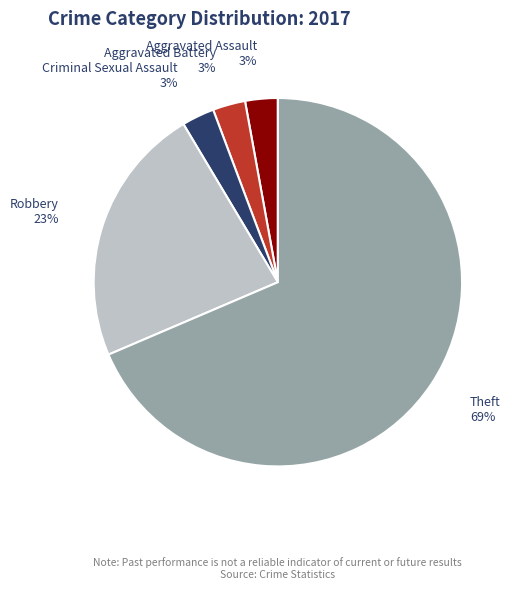

Is there a majority slice in this chart?

Yes